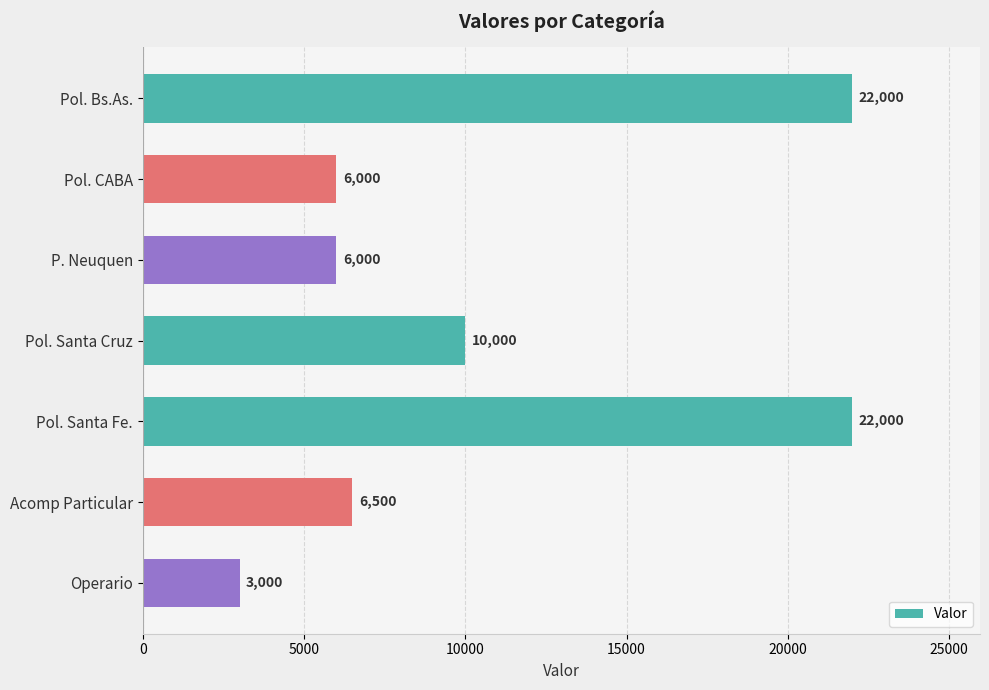

What is the change in value from Pol. CABA to Acomp Particular?

+500